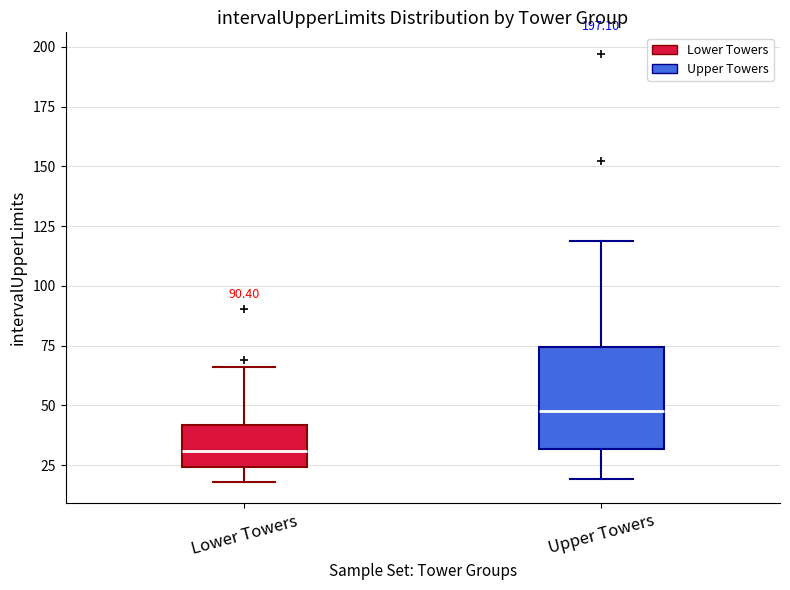

Comparing the boxes themselves (not the whiskers), which one is the tallest?

Upper Towers